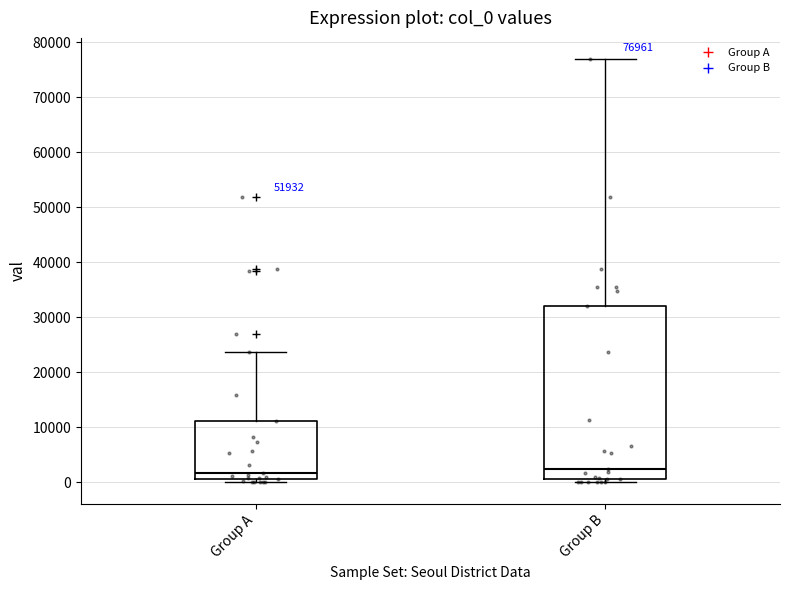

Comparing the boxes themselves (not the whiskers), which one is the tallest?

Group B